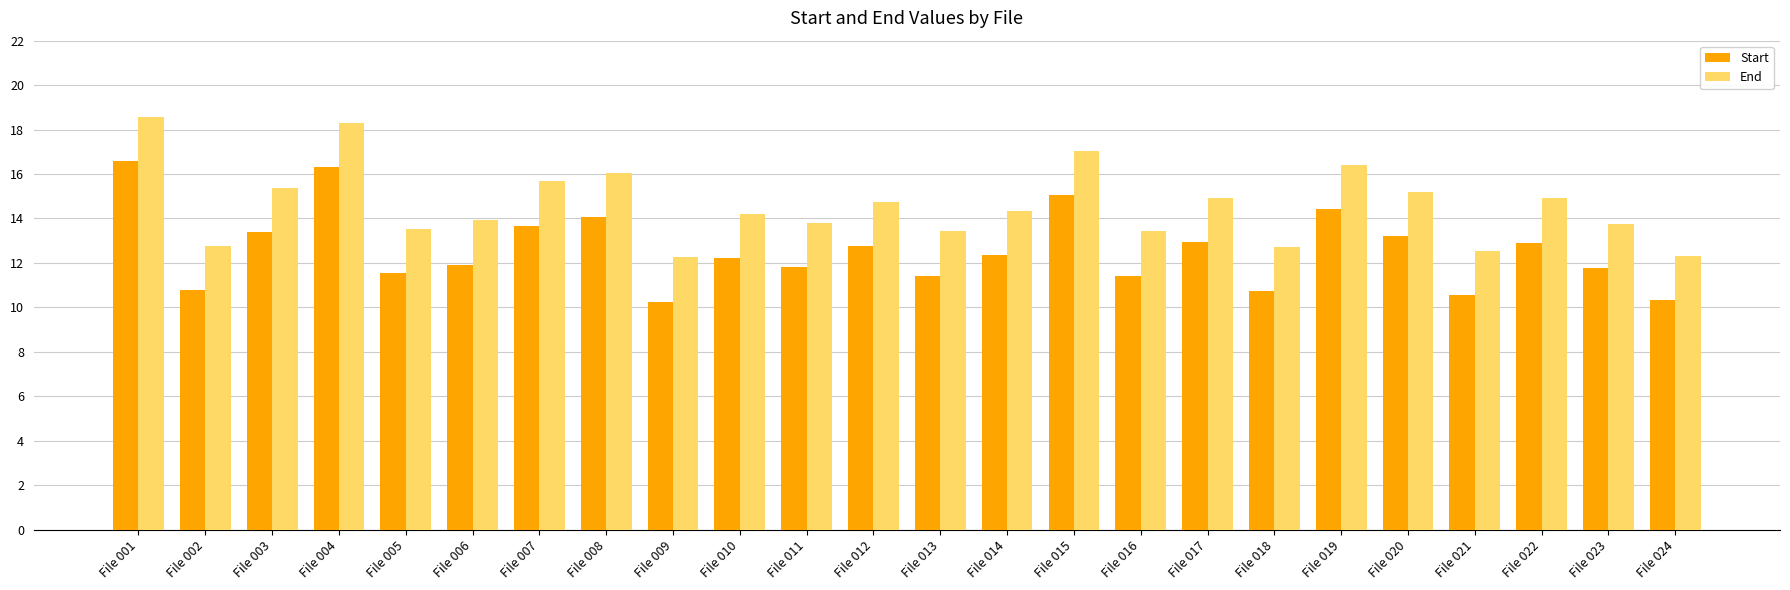

What is the approximate value of Start at File 023?

11.8